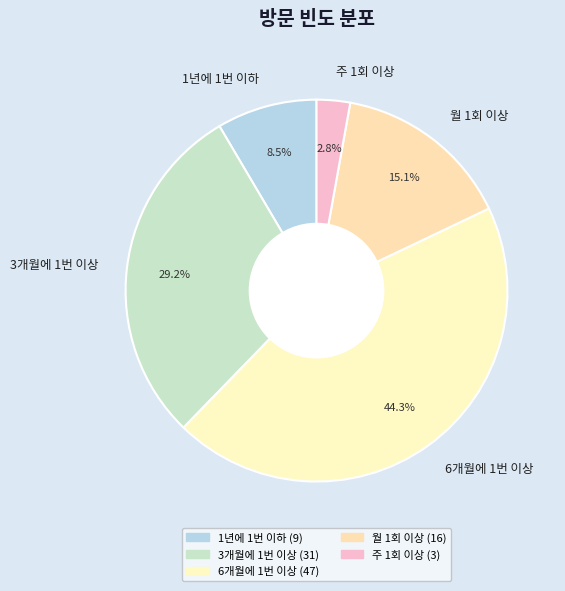

Count the number of slices in the pie.

5